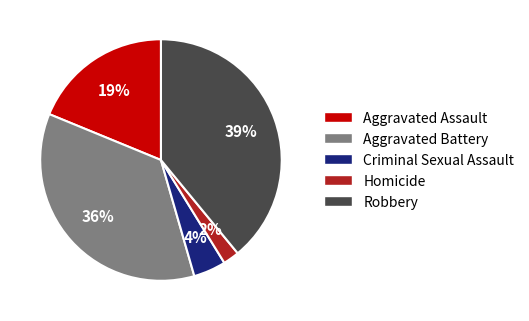

Does Robbery account for over 50% of the chart?

No